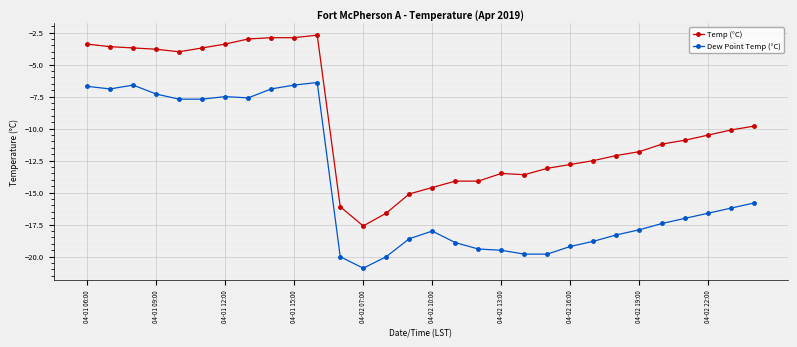

True or false: Temp (°C) and Dew Point Temp (°C) cross at least once.

False